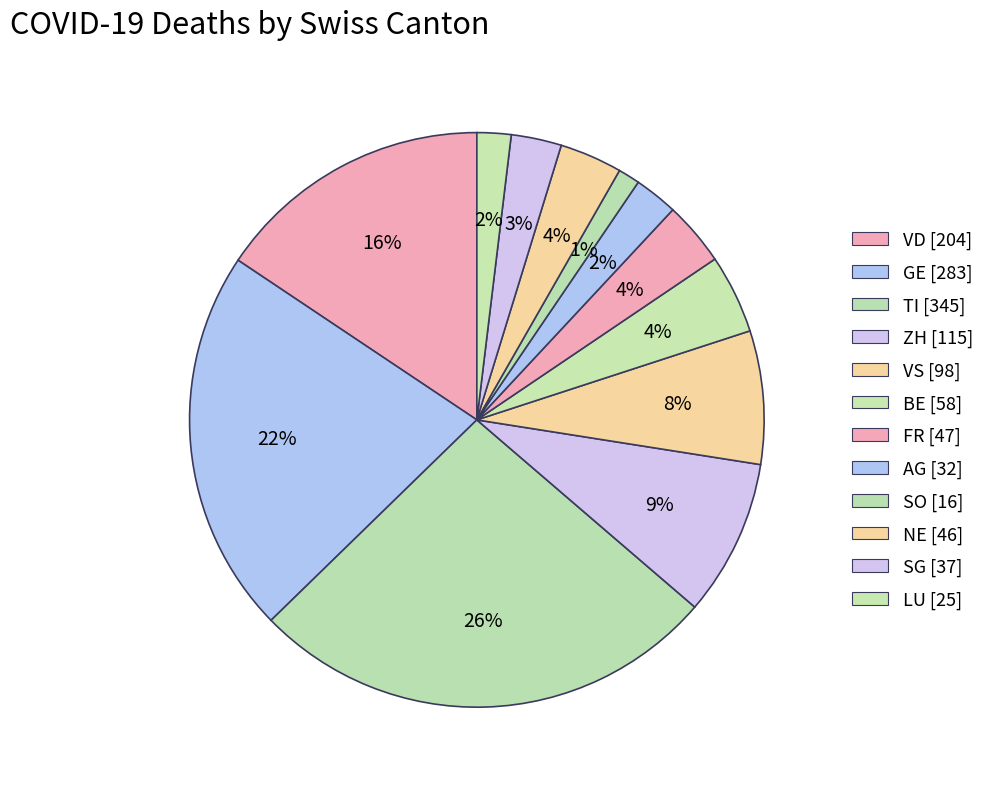

How many segments does this pie chart have?

12